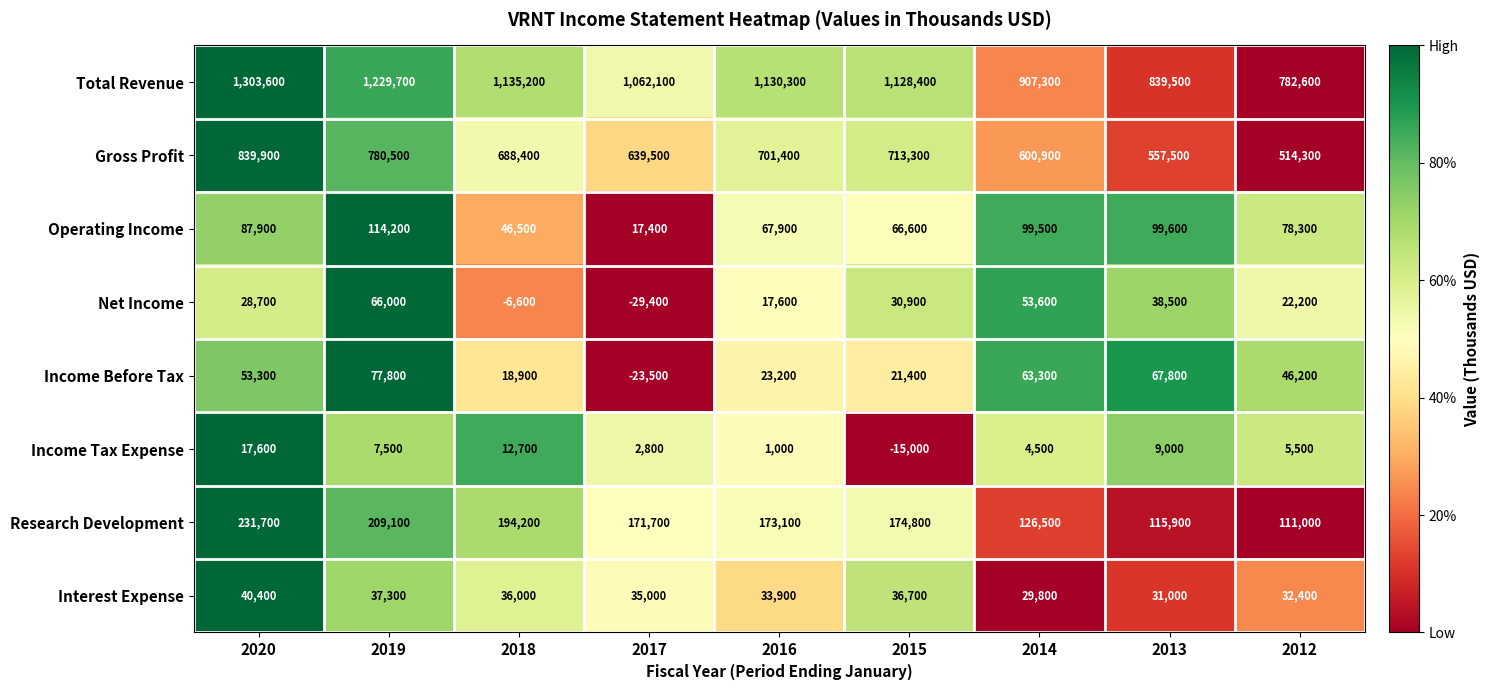

Count the number of data series in this chart.

8